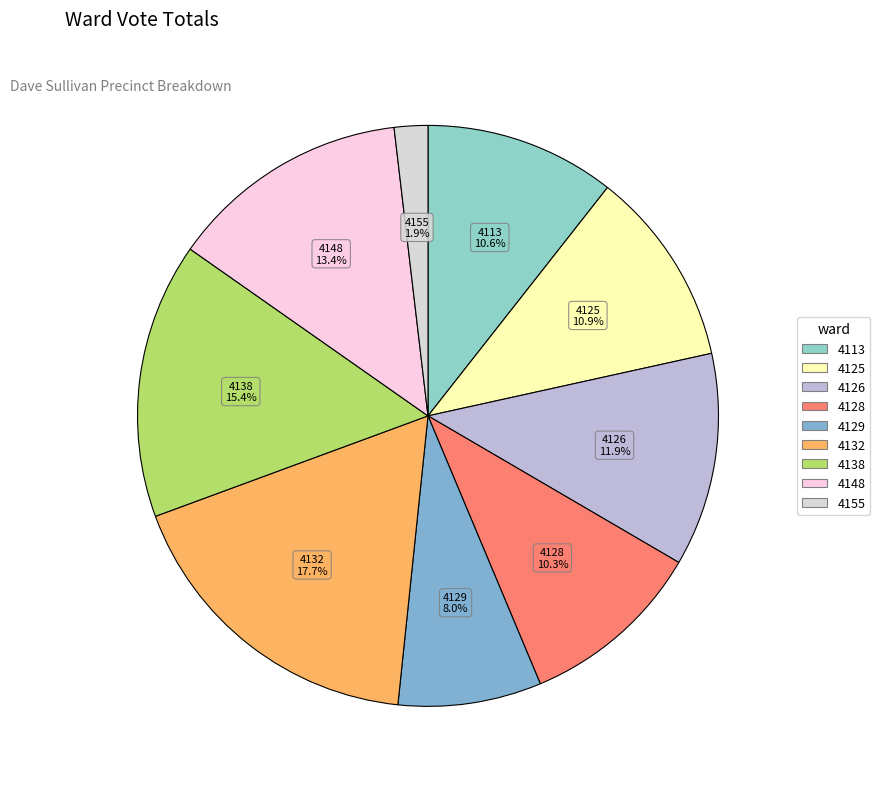

Does 4138 represent more than half of the total?

No